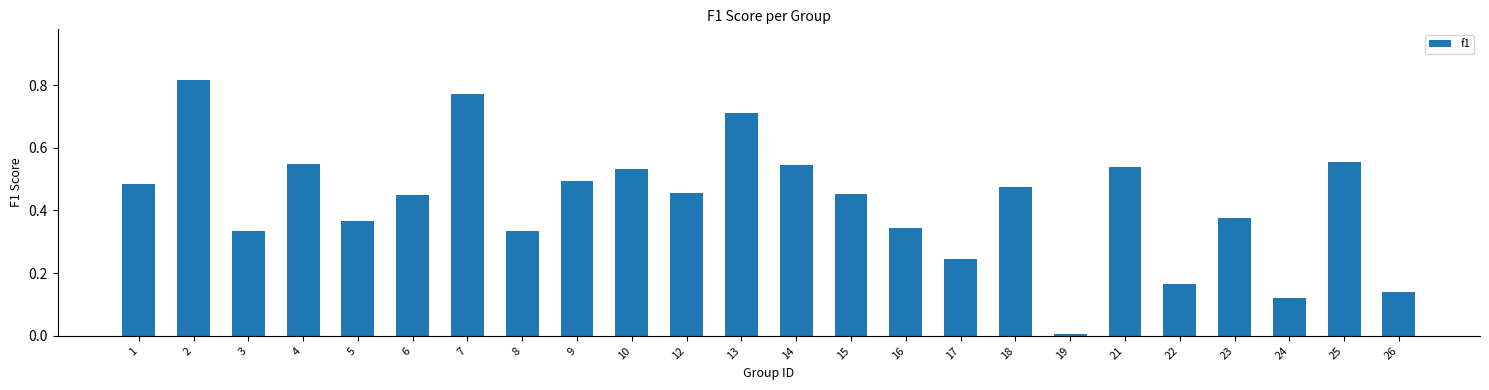

True or false: the data shows 0.5 at 14.

True